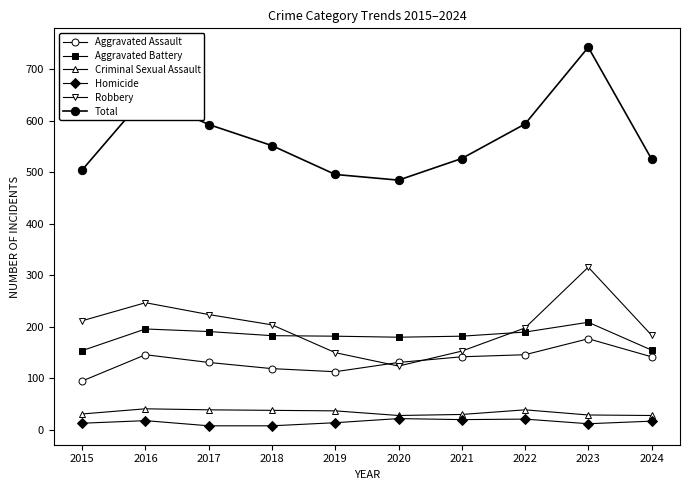

At which label is Aggravated Assault closest to 136?

2017